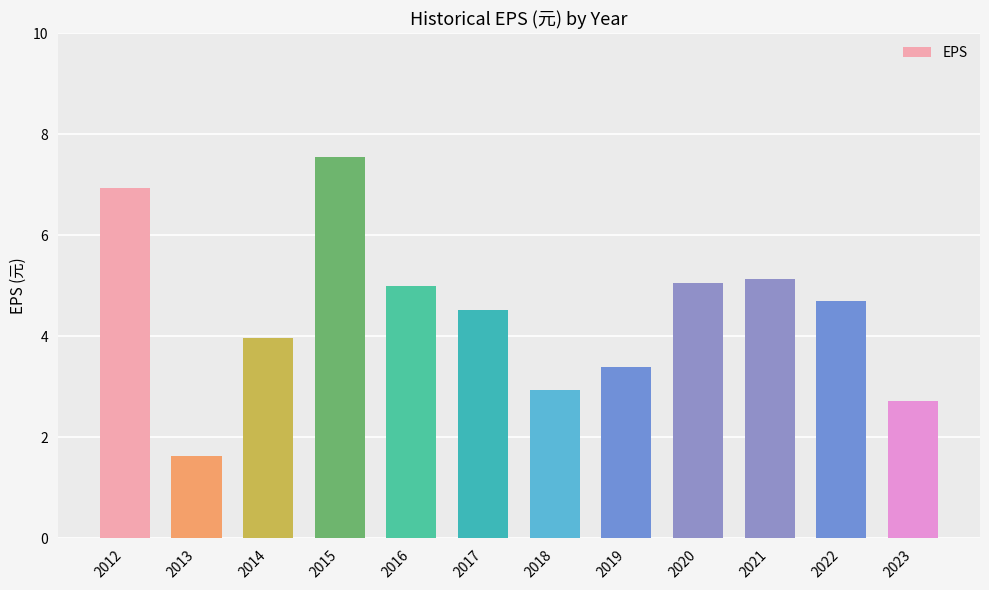

The value at 2013 is 2.2. True or false?

False